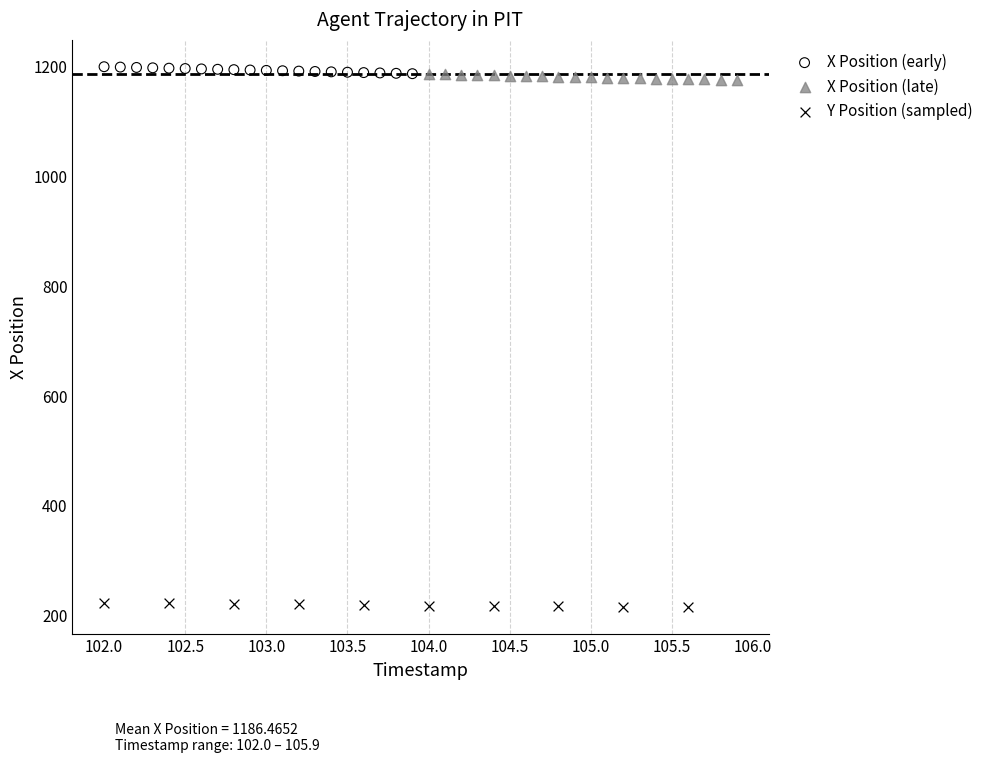

Which series contains the lowest Y value?

Y Position (sampled)